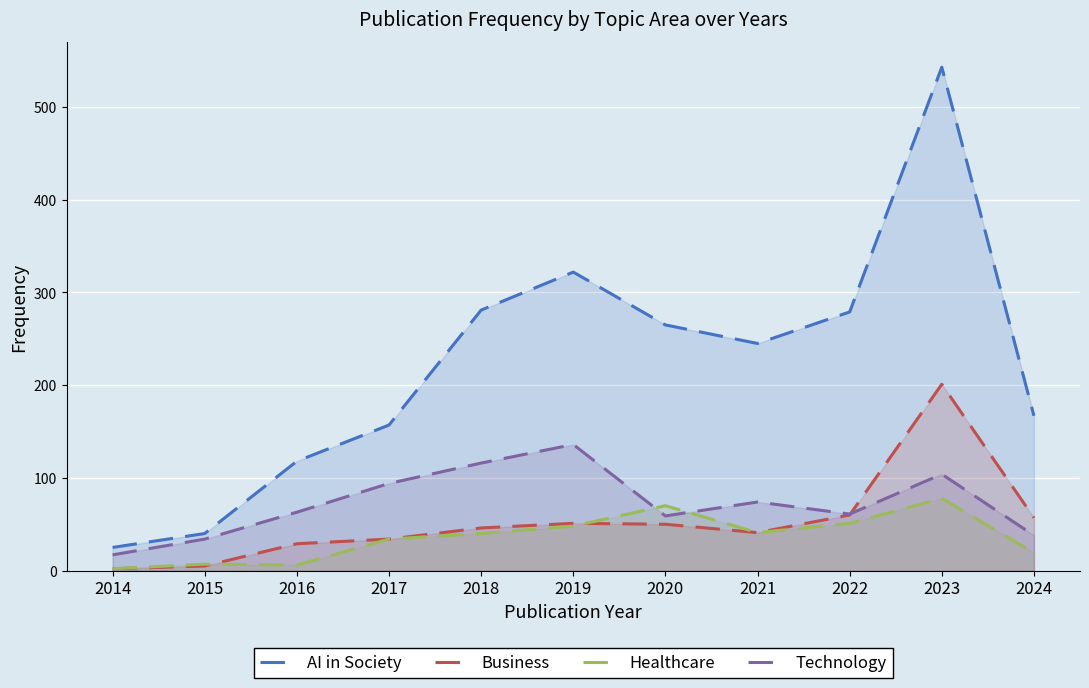

Reading right to left, transcribe all the data shown in this chart.

AI in Society: 2024=167	2023=543	2022=279	2021=245	2020=265	2019=322	2018=281	2017=157	2016=118	2015=40	2014=25
Business: 2024=57	2023=201	2022=60	2021=41	2020=50	2019=51	2018=46	2017=34	2016=29	2015=5	2014=2
Healthcare: 2024=19	2023=78	2022=51	2021=41	2020=70	2019=48	2018=40	2017=34	2016=6	2015=7	2014=2
Technology: 2024=38	2023=104	2022=61	2021=74	2020=59	2019=136	2018=116	2017=94	2016=63	2015=34	2014=17